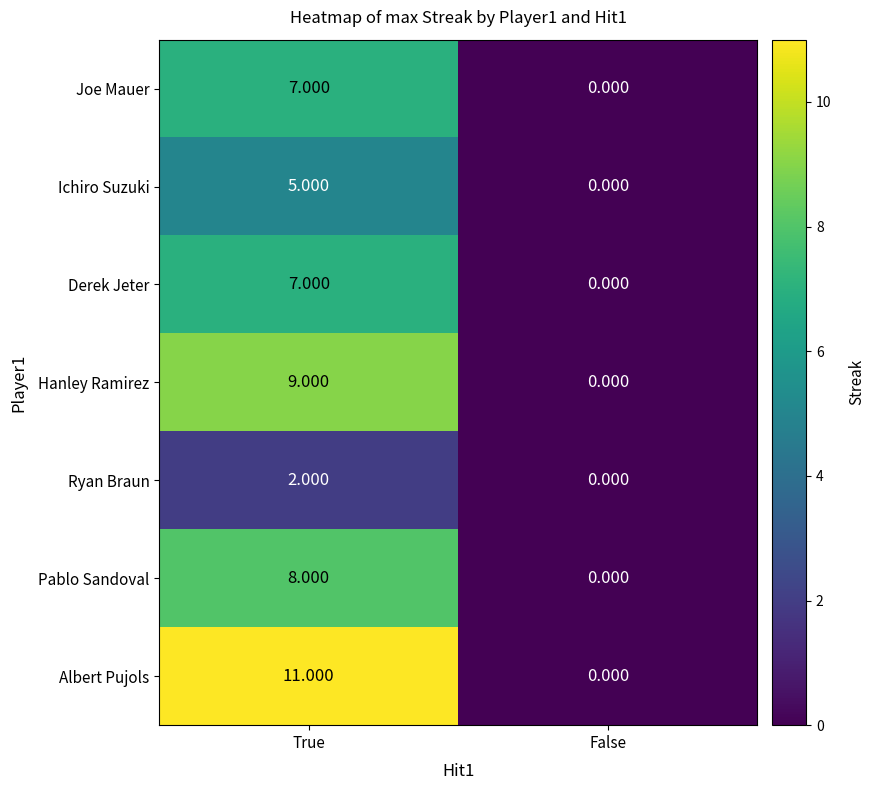

At which category is the sum across all series the highest?

True